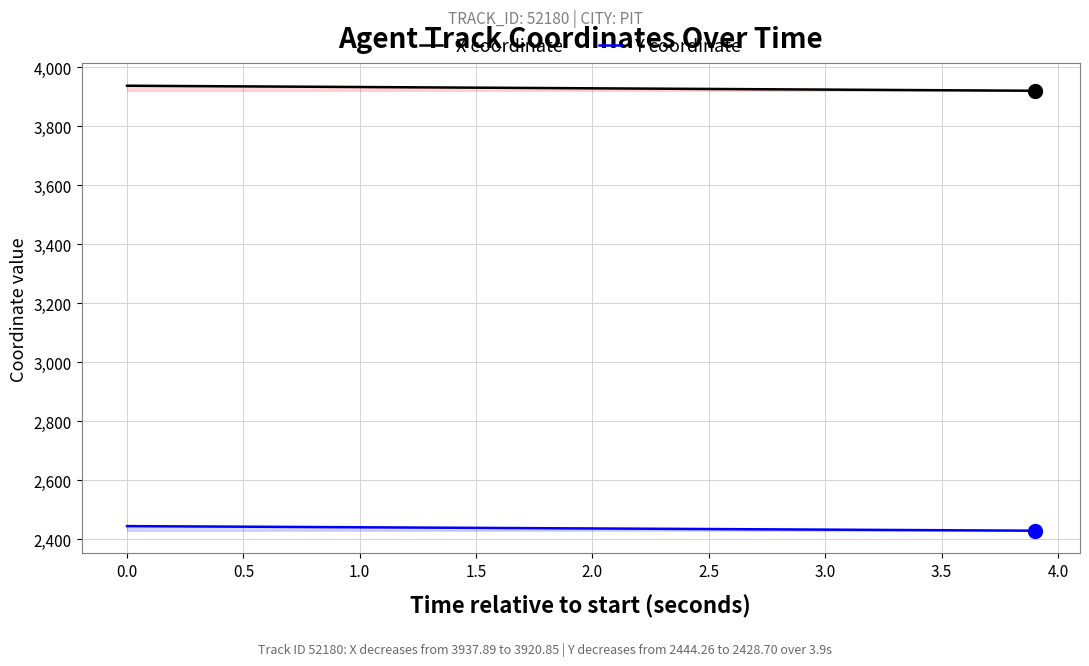

How many lines are shown in the chart?

2